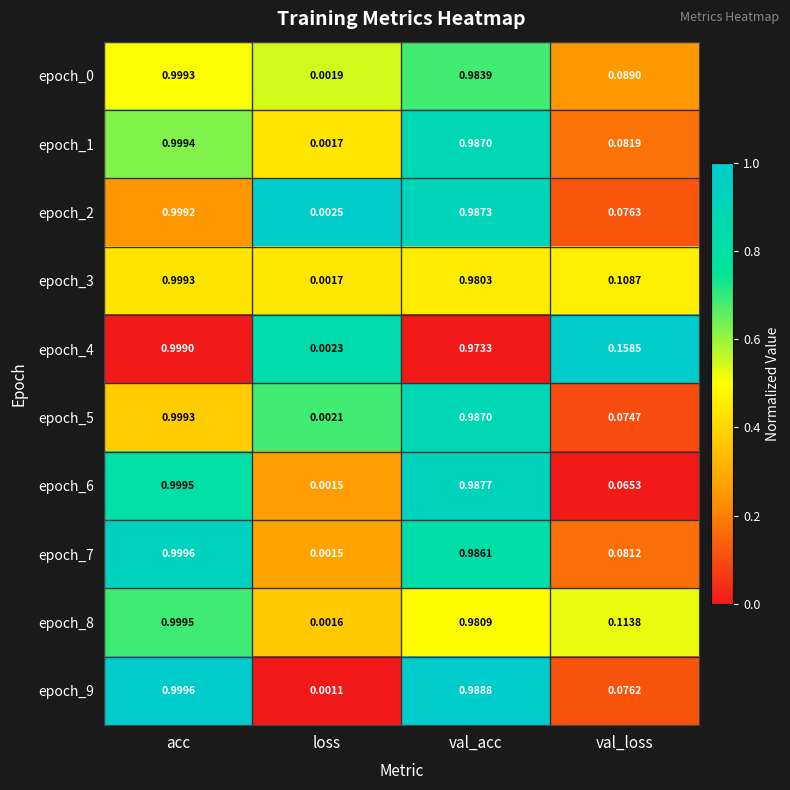

Is the value of epoch_7 at val_loss greater than the value of epoch_6 at loss?

Yes